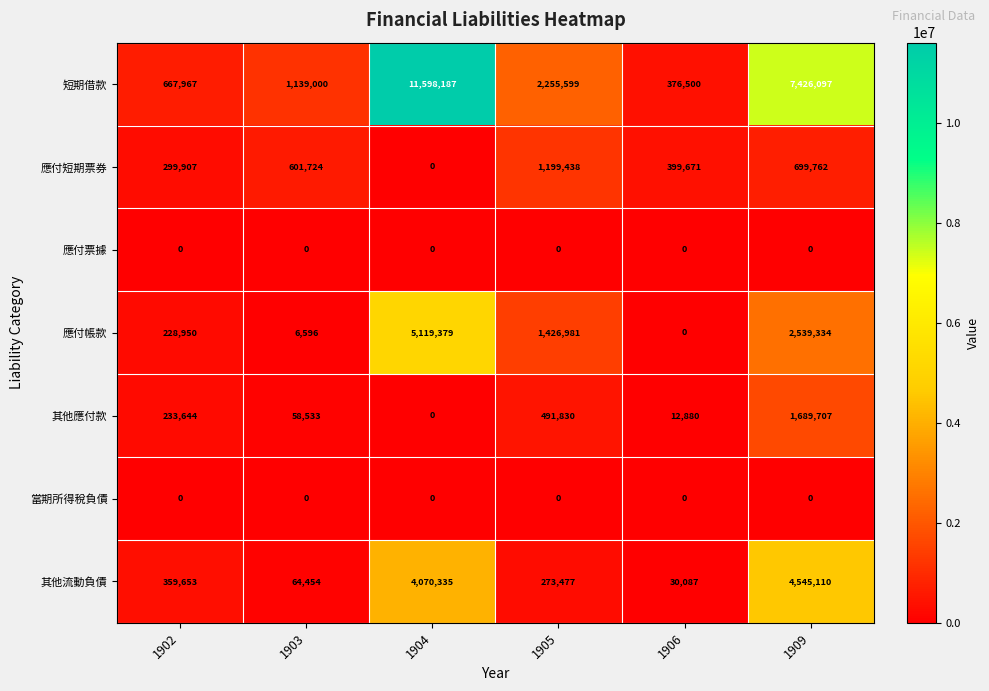

Which category has the lowest value in the 應付短期票券 series?

1904